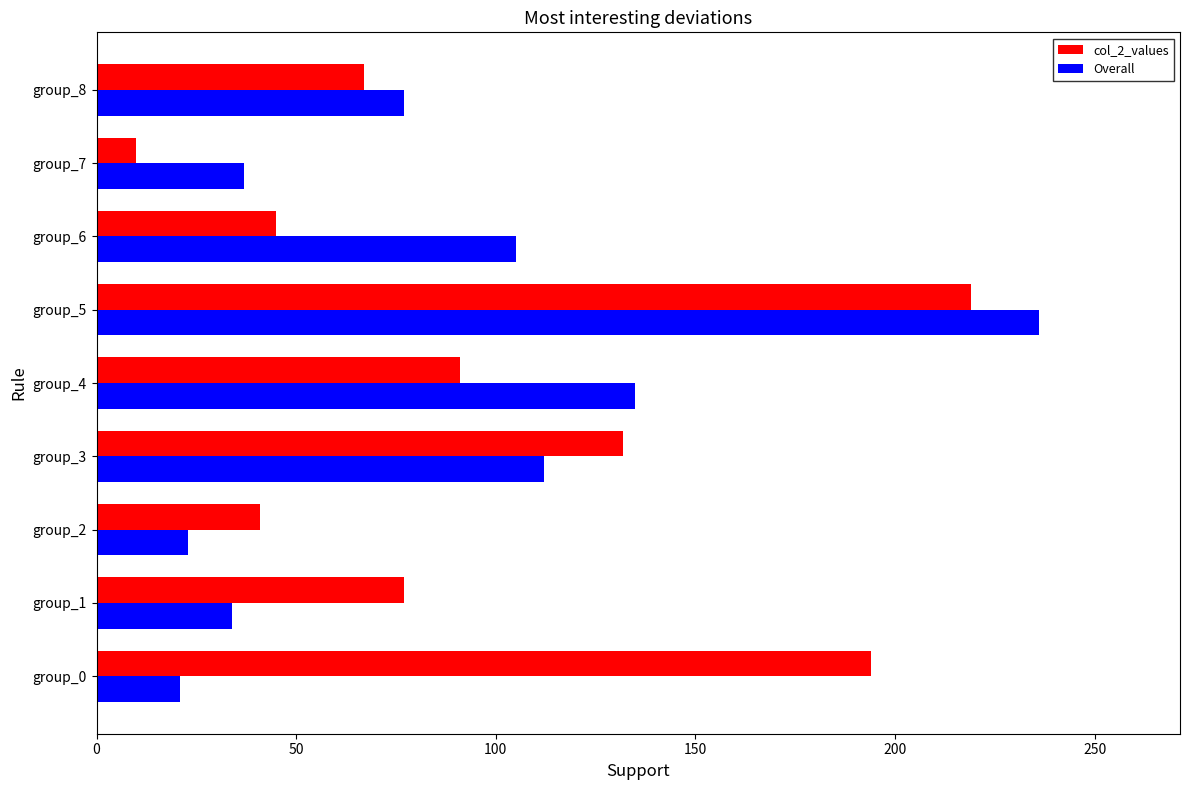

At group_3, list the series in order from largest to smallest.

col_2_values, Overall